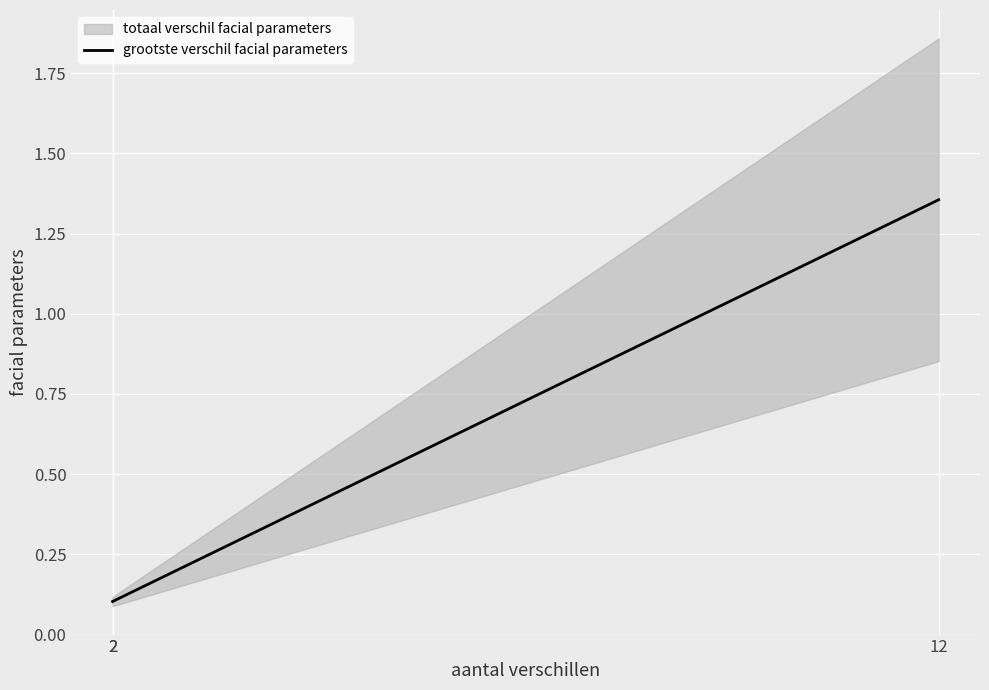

Is it true that the value at 12 is 1.4?

True